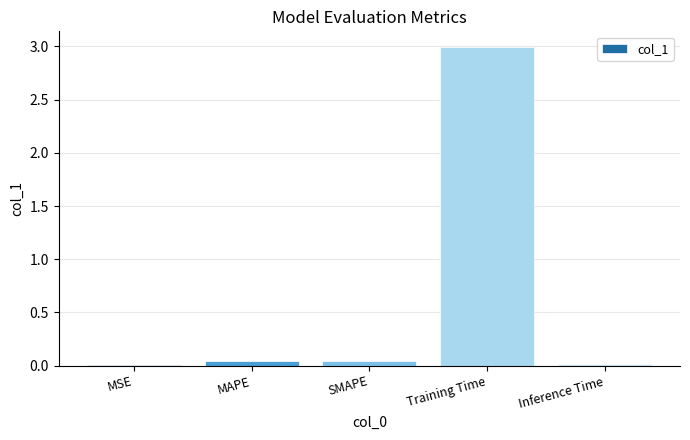

Which has a higher value, Training Time or Inference Time?

Training Time